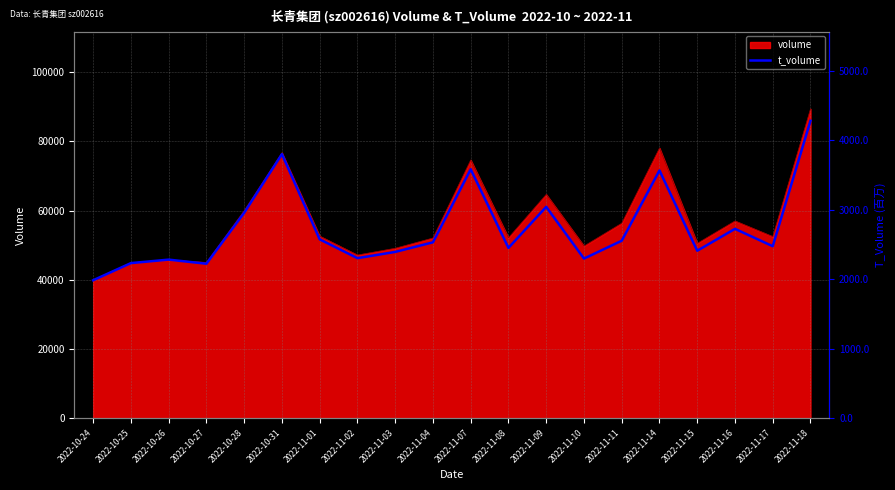

Does the chart display data point markers on the line(s)?

No